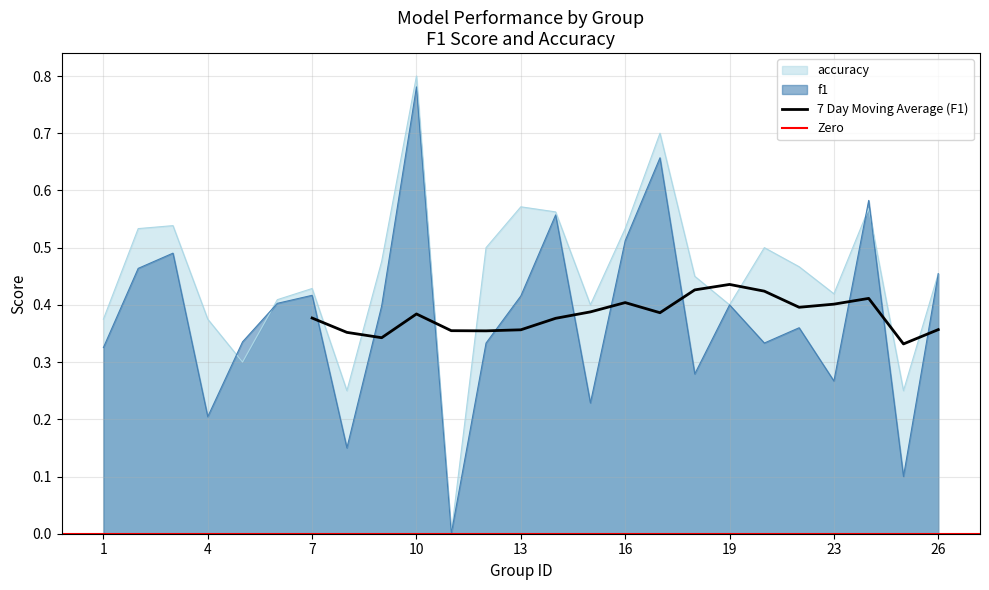

Reading left to right, list all the values displayed in this chart.

f1: 1=0.3	2=0.5	3=0.5	4=0.2	5=0.3	6=0.4	7=0.4	8=0.1	9=0.4	10=0.8	11=0.0	12=0.3	13=0.4	14=0.6	15=0.2	16=0.5	17=0.7	18=0.3	19=0.4	21=0.3	22=0.4	23=0.3	24=0.6	25=0.1	26=0.5
accuracy: 1=0.4	2=0.5	3=0.5	4=0.4	5=0.3	6=0.4	7=0.4	8=0.2	9=0.5	10=0.8	11=0.0	12=0.5	13=0.6	14=0.6	15=0.4	16=0.5	17=0.7	18=0.5	19=0.4	21=0.5	22=0.5	23=0.4	24=0.6	25=0.2	26=0.5